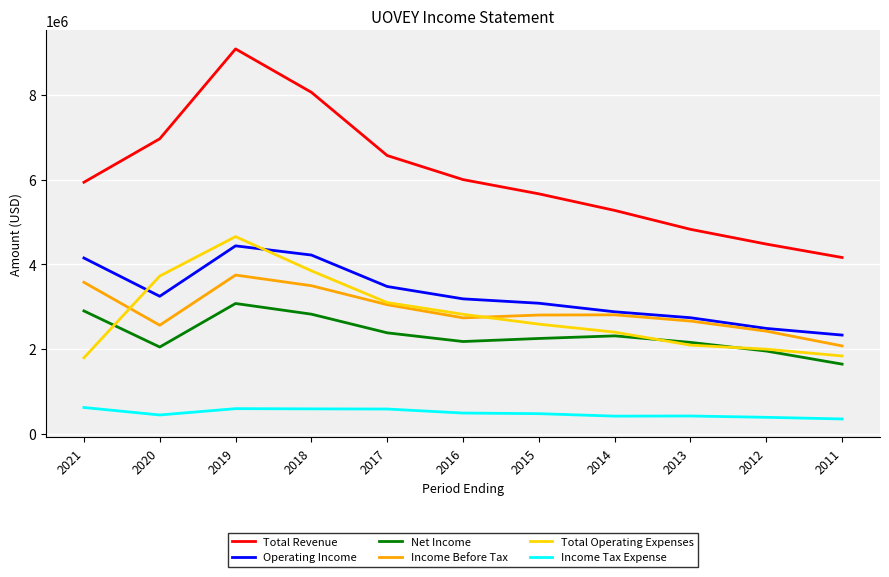

True or false: Net Income has a value of 2379300 at 2017.

True